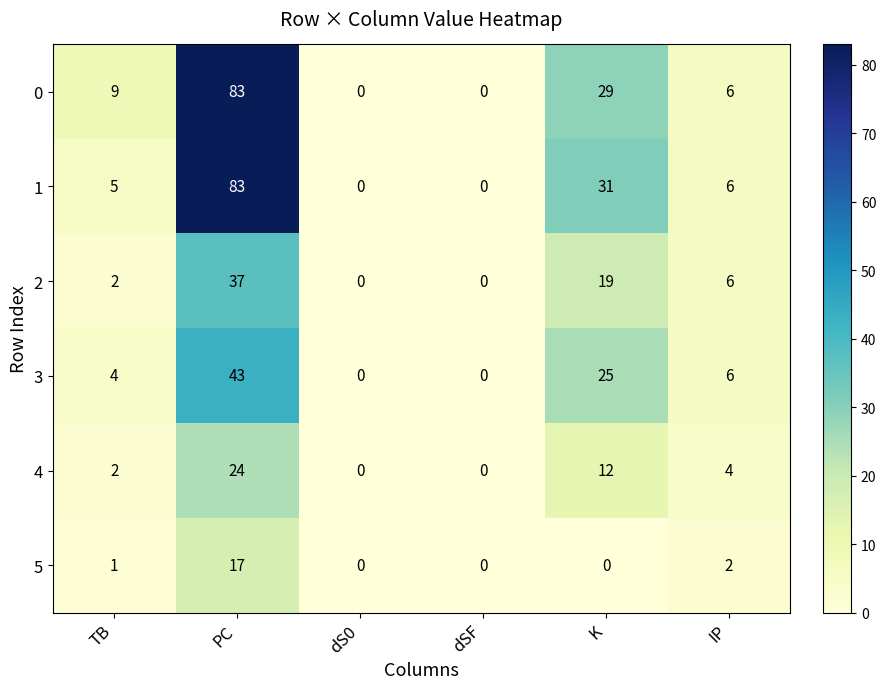

Which category has the highest value in the 3 series?

PC